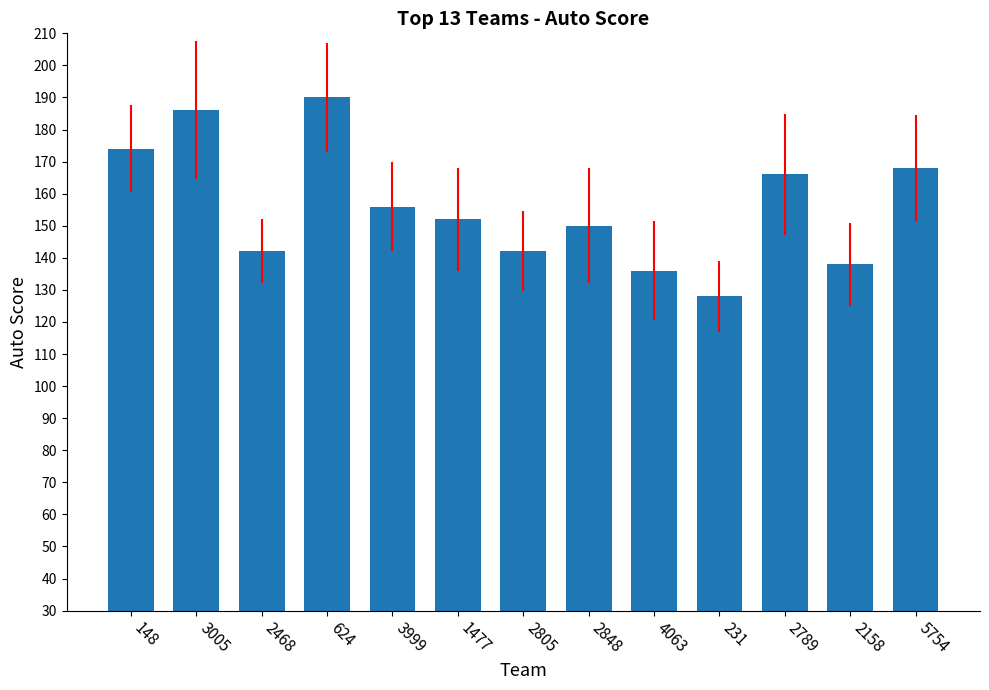

The value at 1477 is 254. True or false?

False